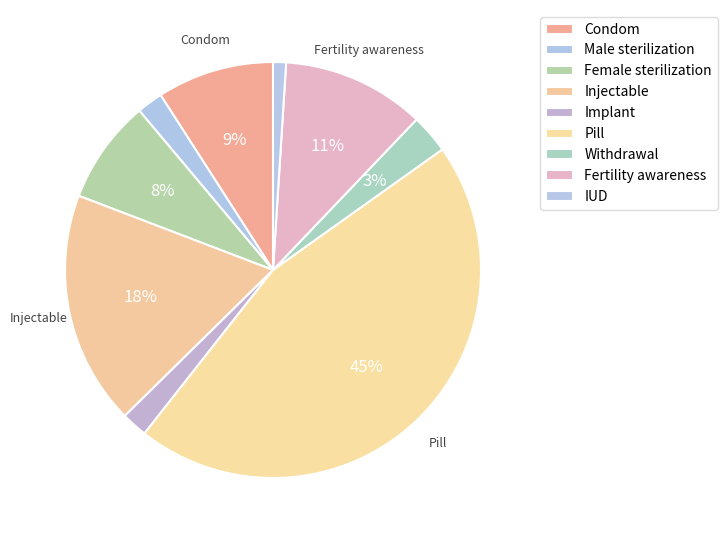

The Injectable slice represents 11% of the pie. True or false?

False